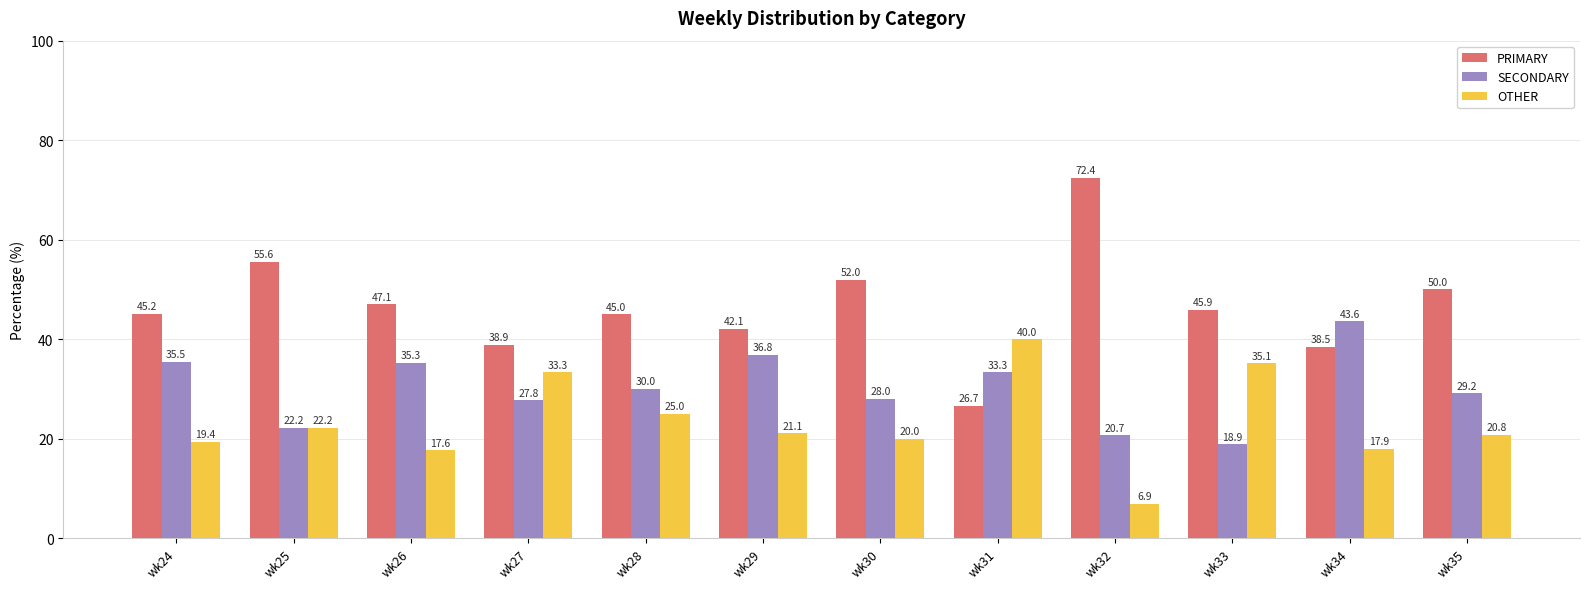

Reading right to left, list all the values displayed in this chart.

PRIMARY: wk35=50.0	wk34=38.5	wk33=45.9	wk32=72.4	wk31=26.7	wk30=52.0	wk29=42.1	wk28=45.0	wk27=38.9	wk26=47.1	wk25=55.6	wk24=45.2
SECONDARY: wk35=29.2	wk34=43.6	wk33=18.9	wk32=20.7	wk31=33.3	wk30=28.0	wk29=36.8	wk28=30.0	wk27=27.8	wk26=35.3	wk25=22.2	wk24=35.5
OTHER: wk35=20.8	wk34=17.9	wk33=35.1	wk32=6.9	wk31=40.0	wk30=20.0	wk29=21.1	wk28=25.0	wk27=33.3	wk26=17.6	wk25=22.2	wk24=19.4